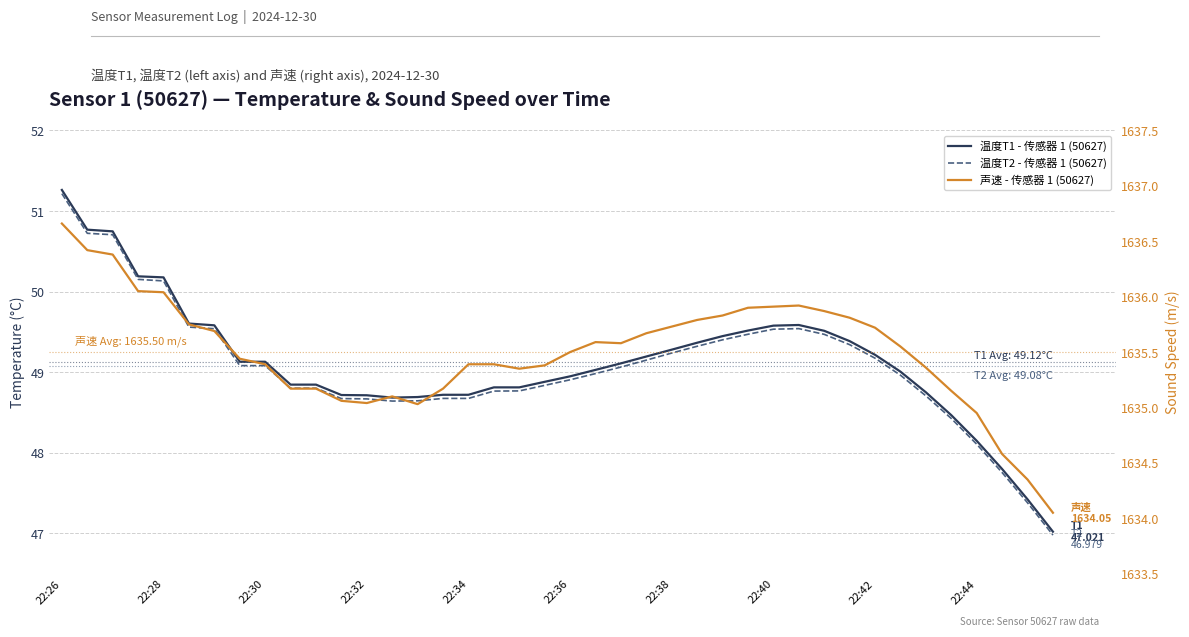

True or false: 温度T1 - 传感器 1 (50627) and 温度T2 - 传感器 1 (50627) intersect in this chart.

False